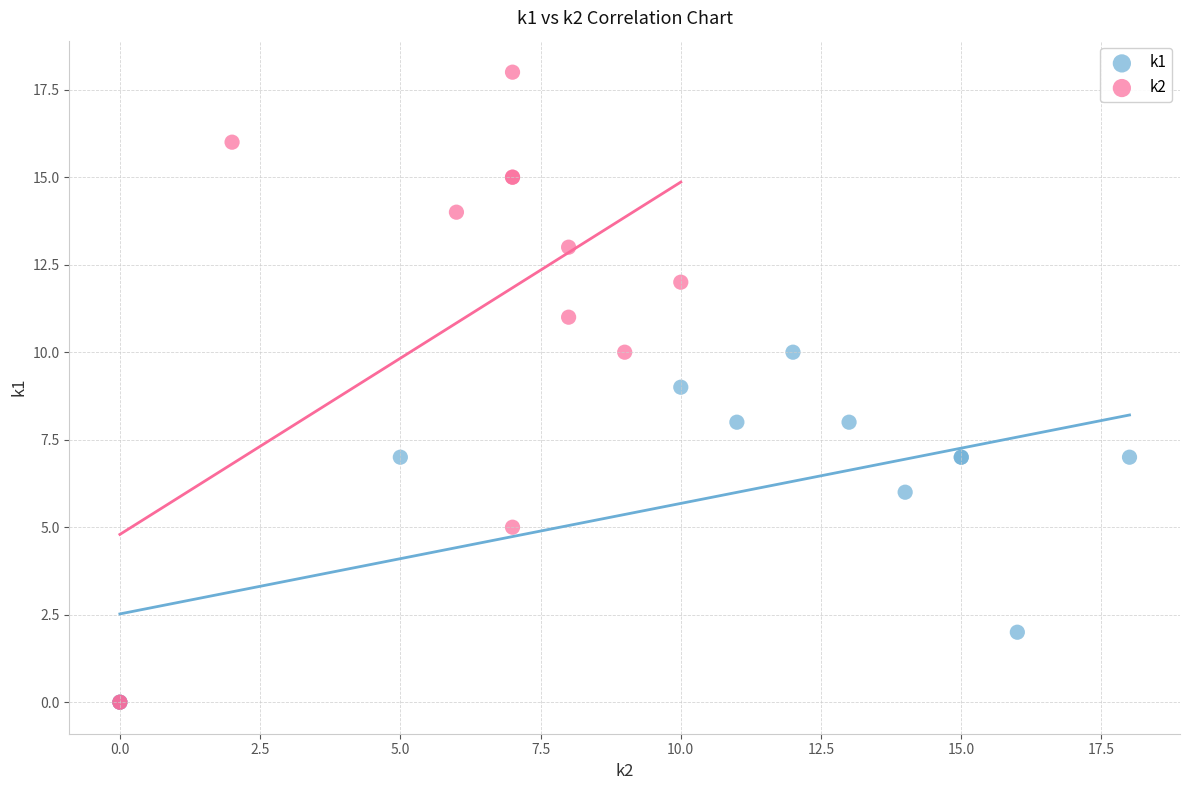

Which series reaches the maximum Y coordinate?

k2